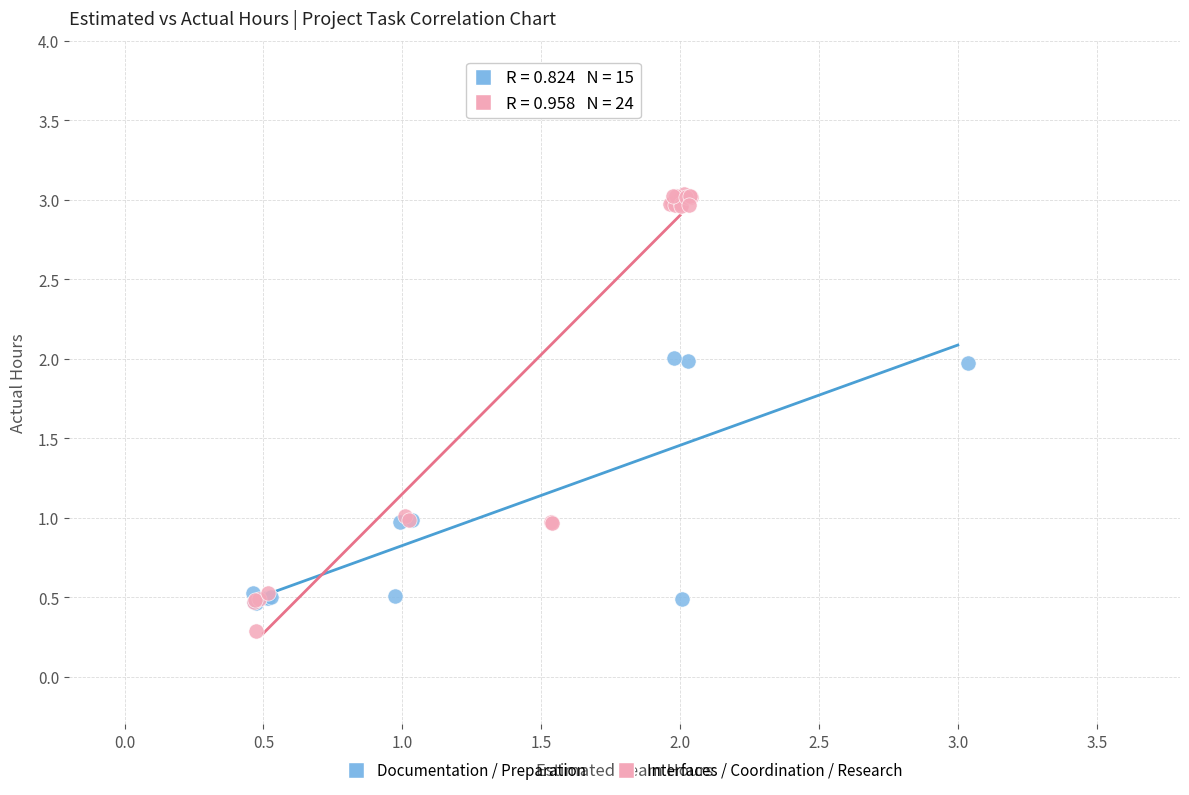

Which series contains the highest Y value?

Interfaces / Coordination / Research